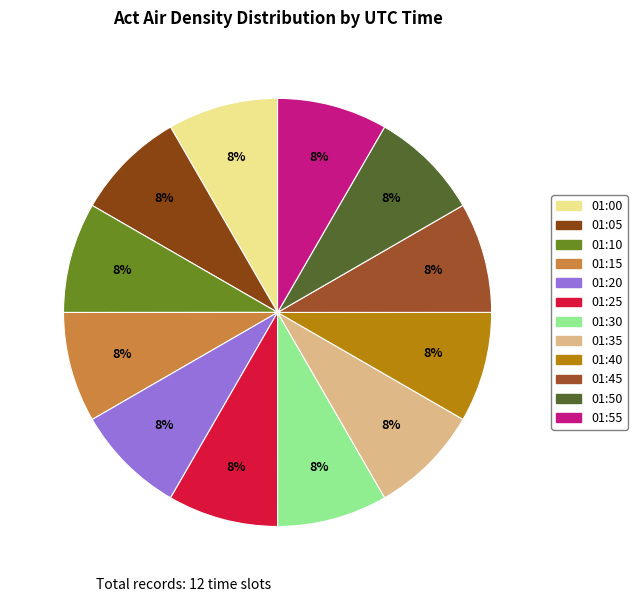

Is it true that 01:10 is 8% of the pie?

True